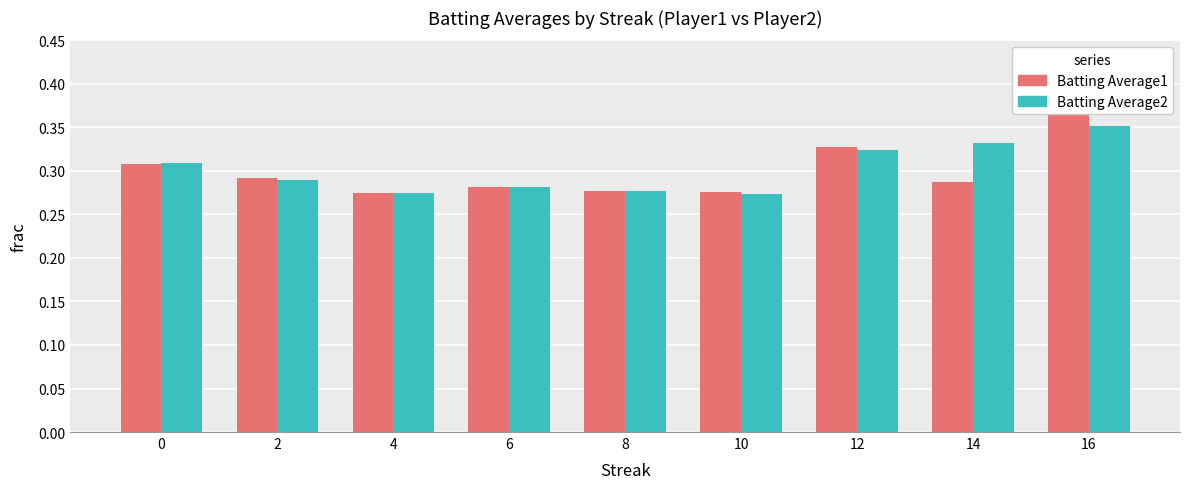

True or false: Batting Average2 has a value of 0.4 at 2.

False